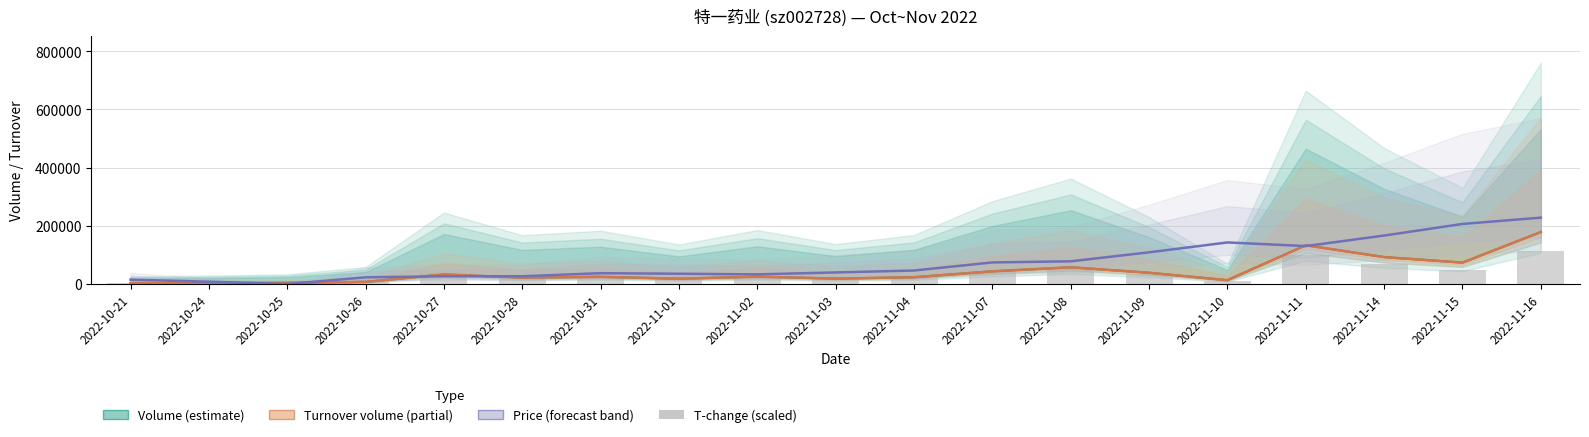

Which category has the lowest value in the Turnover volume (partial) series?

2022-10-21